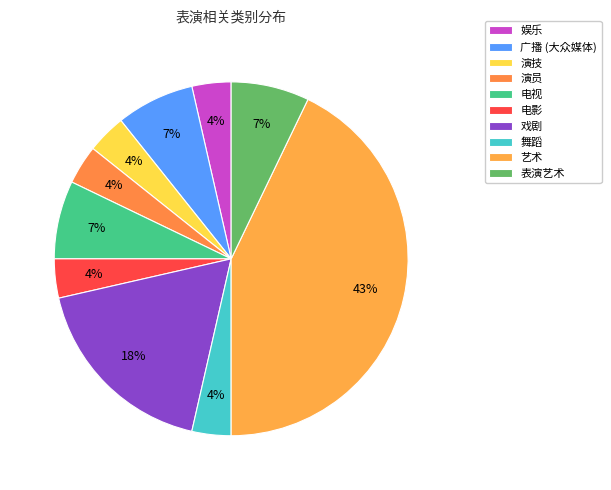

Is the sum of 广播 (大众媒体) and 表演艺术 greater than half?

No